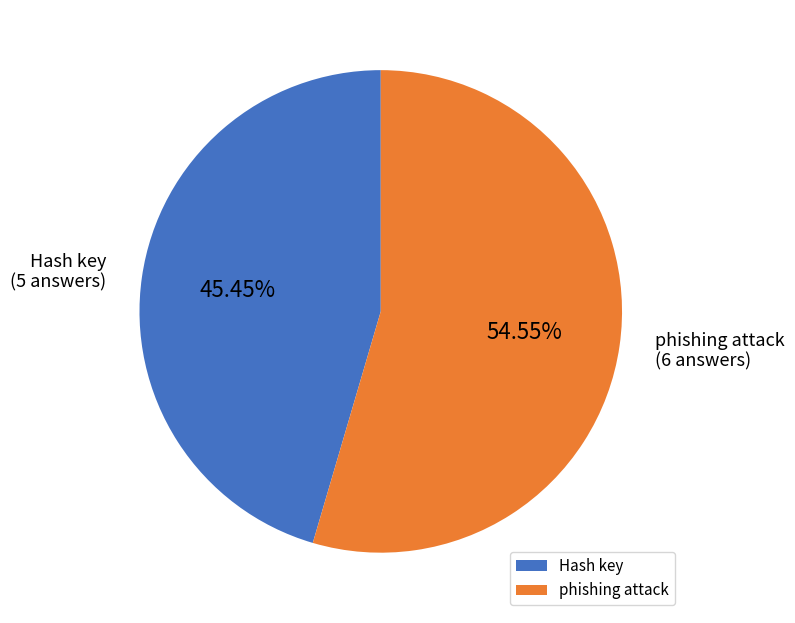

Does Hash key account for over 50% of the chart?

No